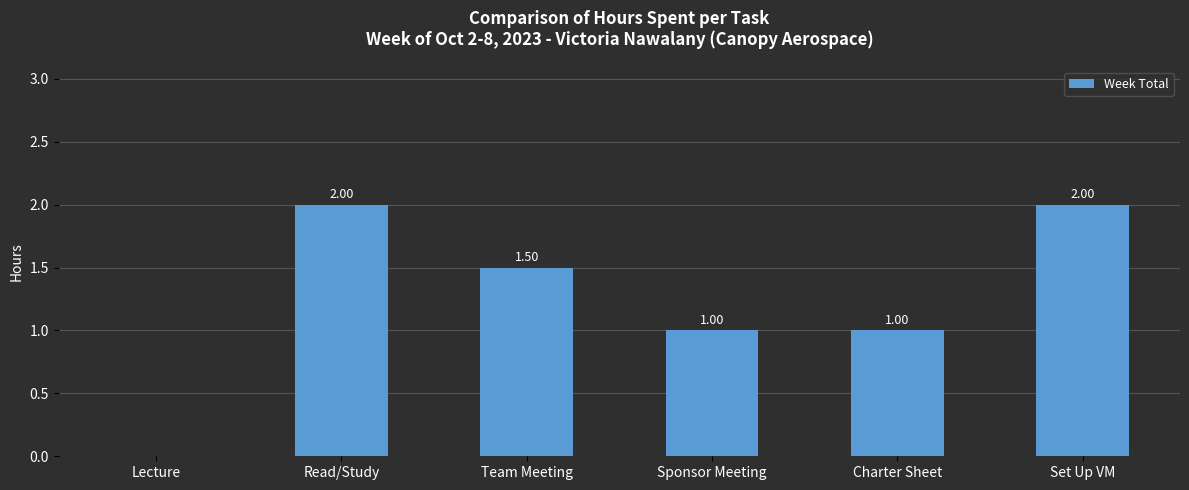

What is the change in value from Team Meeting to Charter Sheet?

-0.5